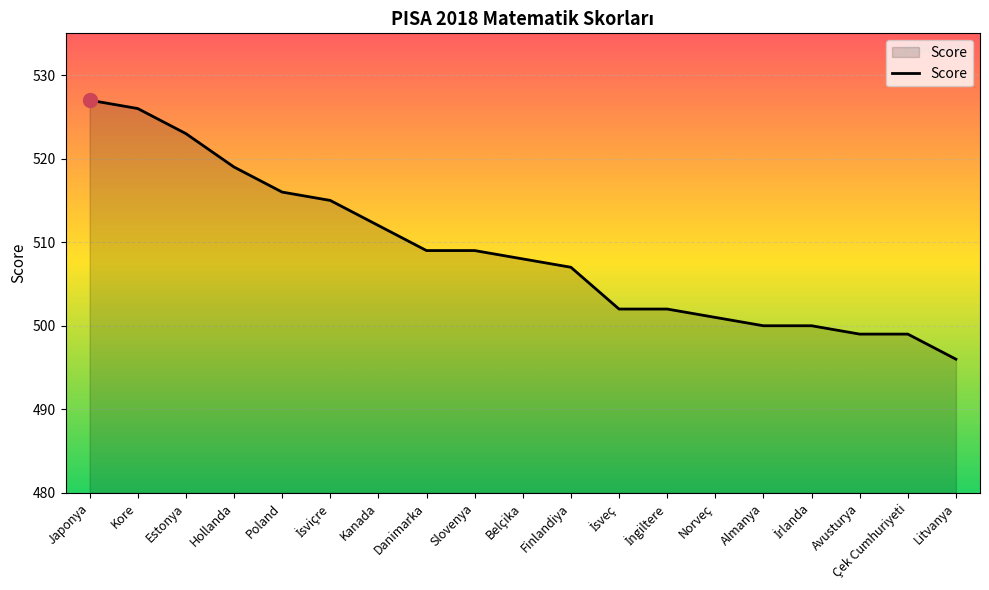

Between Litvanya and Avusturya, which is larger?

Avusturya